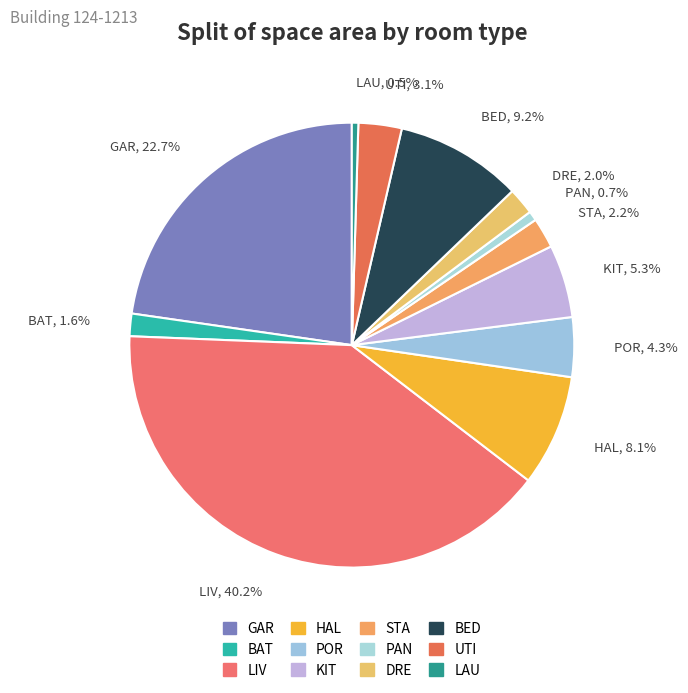

What portion of the pie excludes KIT, 5.3%?

94.7%